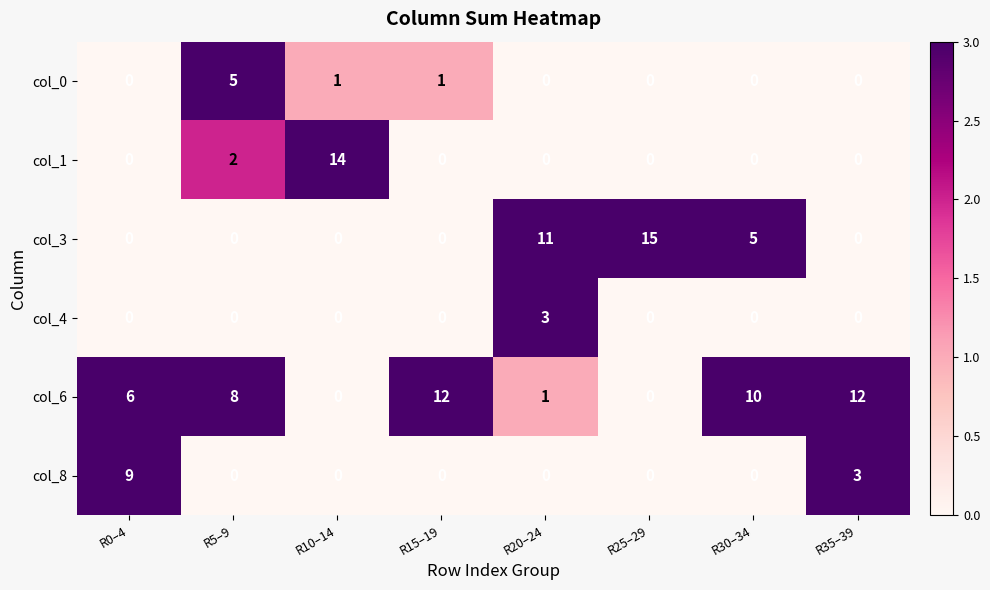

Count the number of categories in the chart.

8